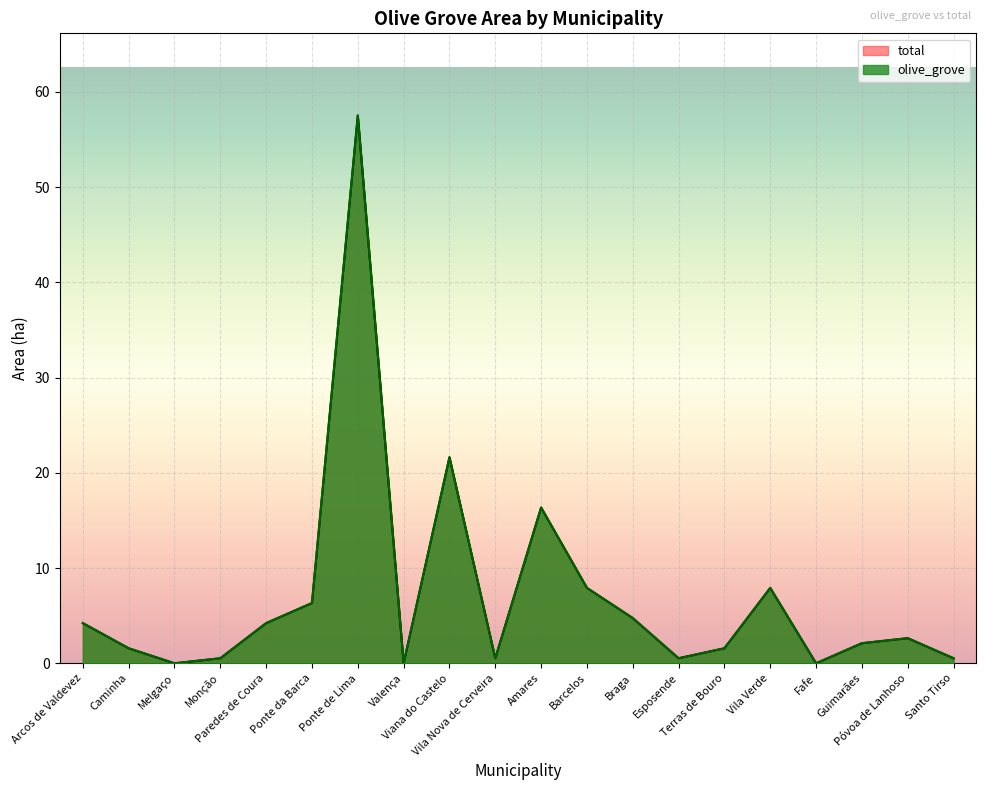

List the series in order of their peak value, highest first.

olive_grove, total